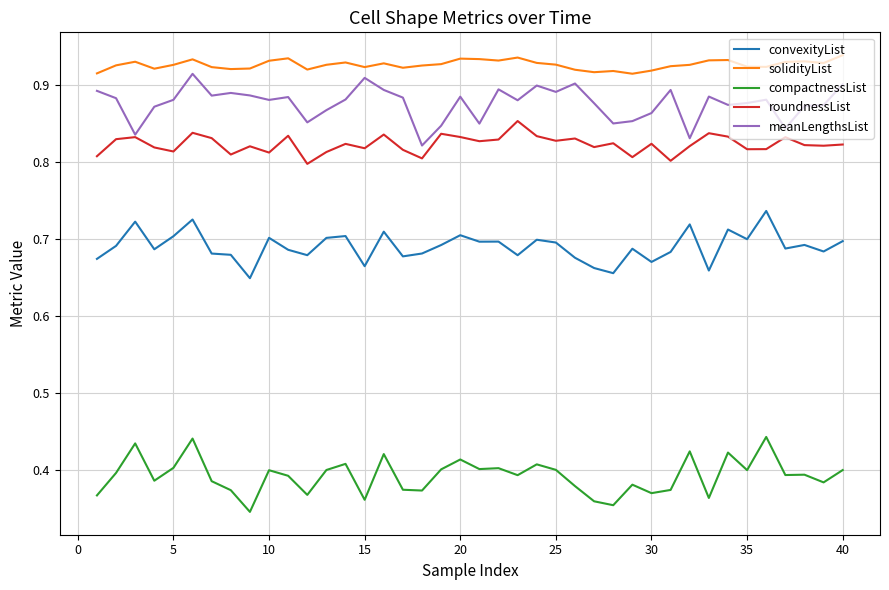

True or false: compactnessList and solidityList intersect in this chart.

False